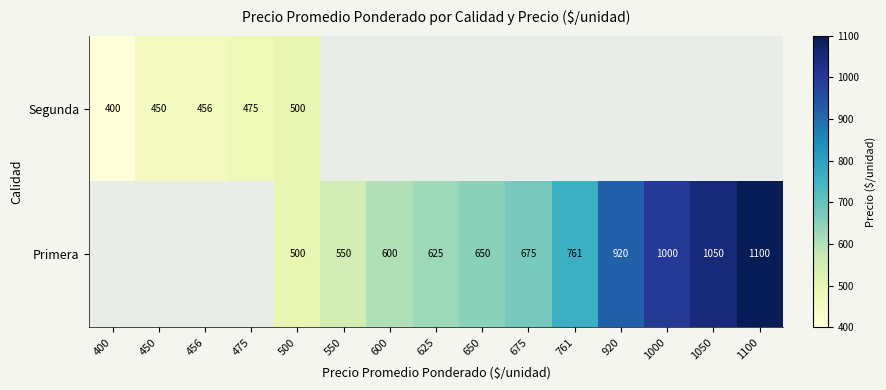

The value of Segunda at 475 is 475. True or false?

True